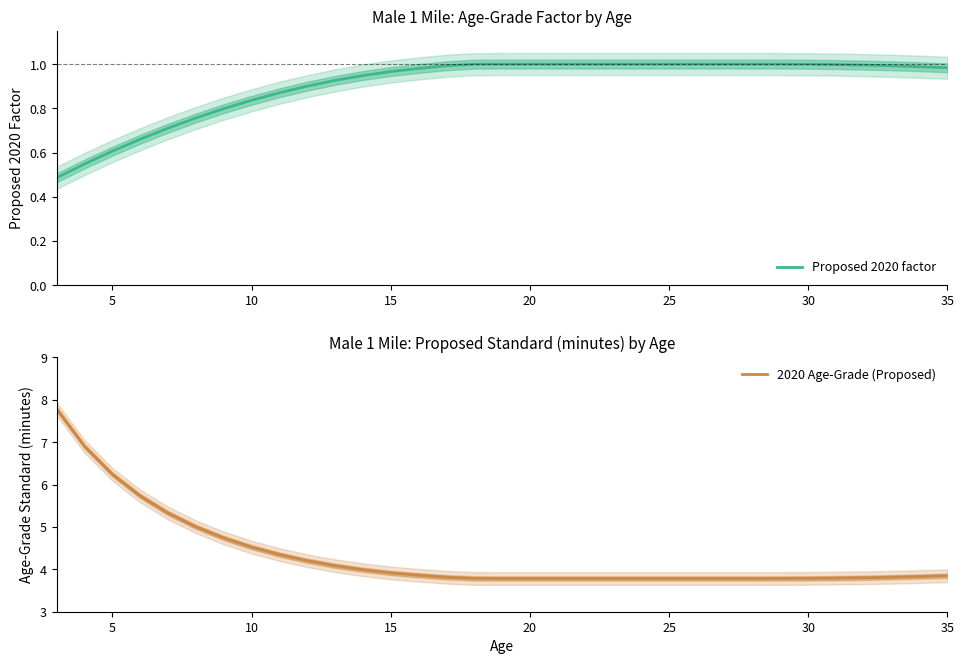

The 2020 Age-Grade (Proposed) series shows 3.9 at 15. True or false?

True